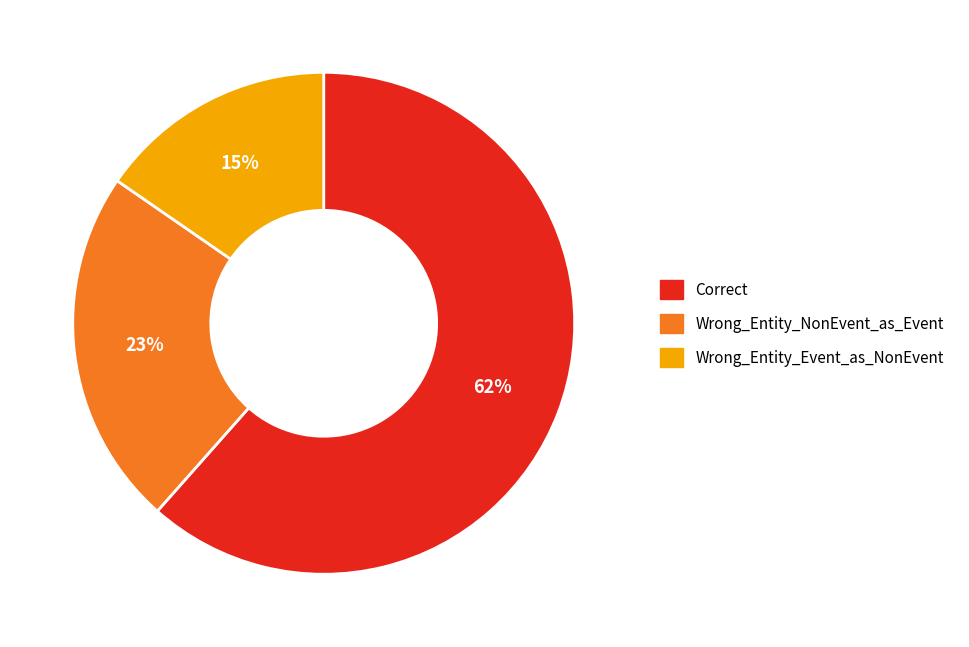

To the nearest percent, what is the average slice percentage?

33%